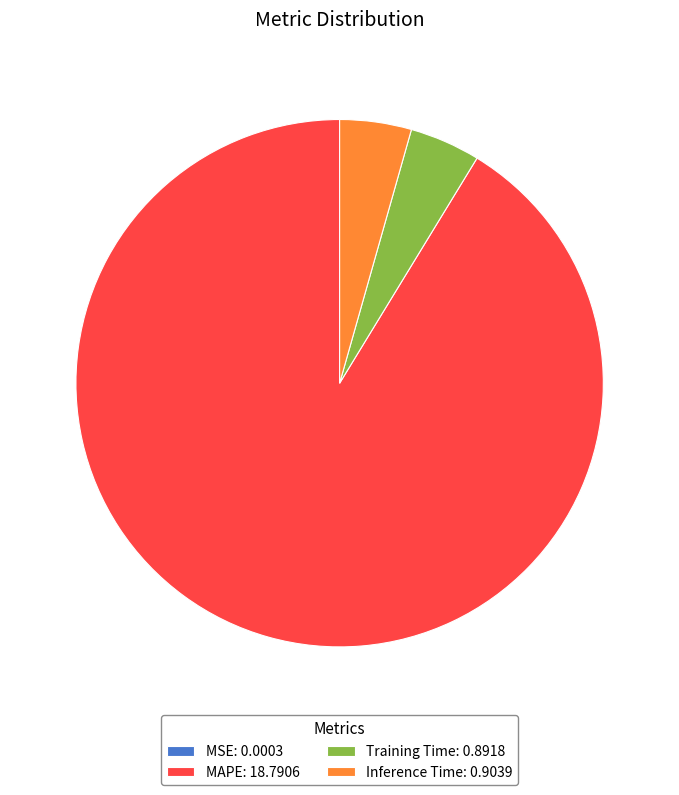

Is there any slice that represents more than half of the pie?

Yes